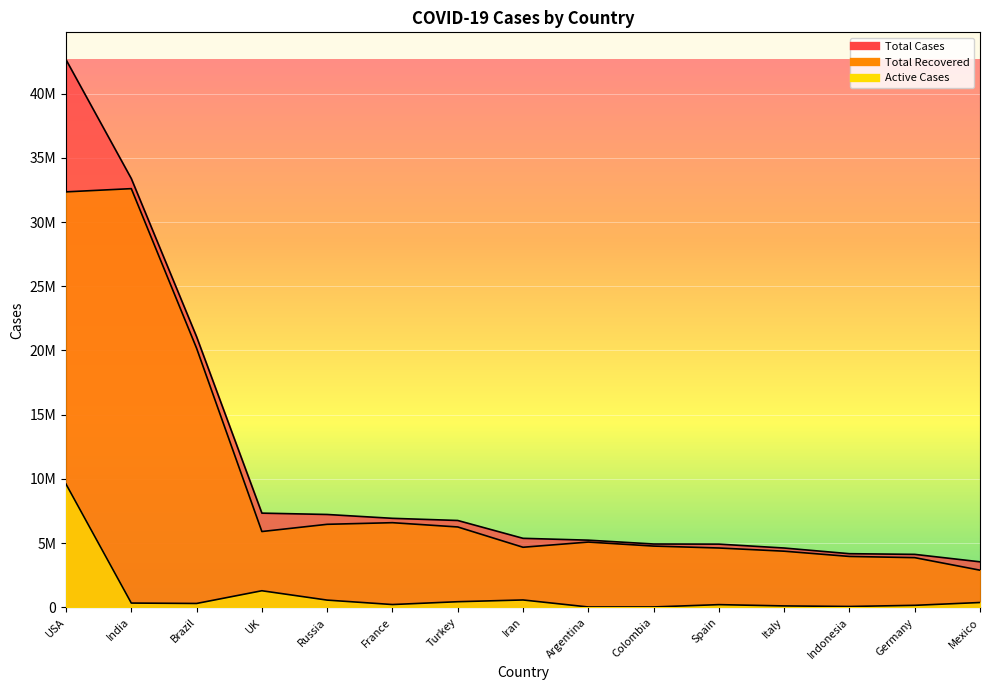

Which series has the widest spread of values?

Total Cases